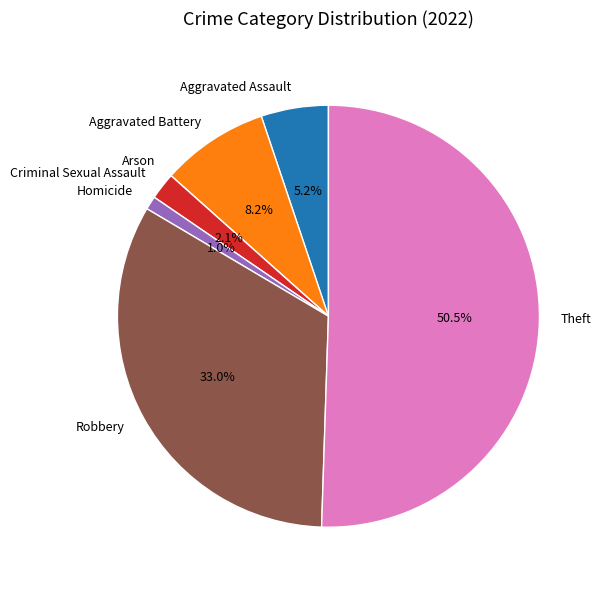

What is the largest slice in the pie chart?

Theft